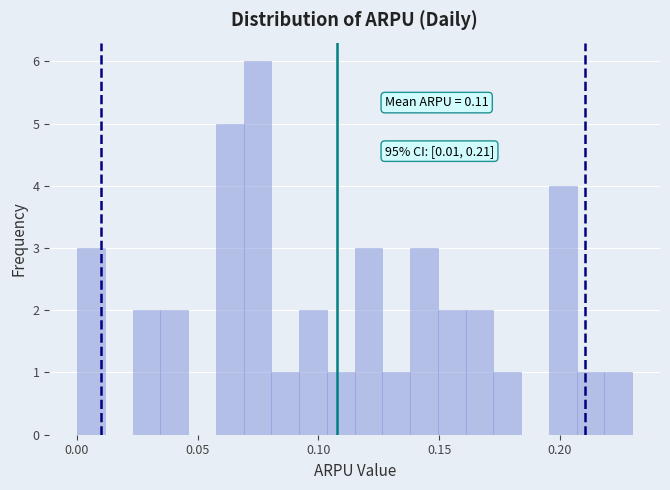

Around what value on the x-axis is the tallest bar? Give the approximate position of its centre, as read against the axis.

0.075